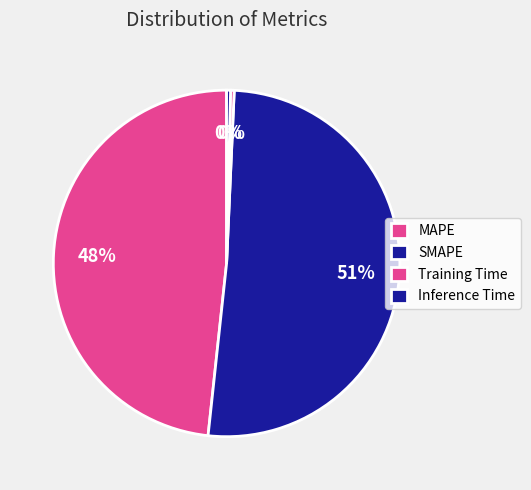

What is the smallest slice in the pie chart?

Training Time